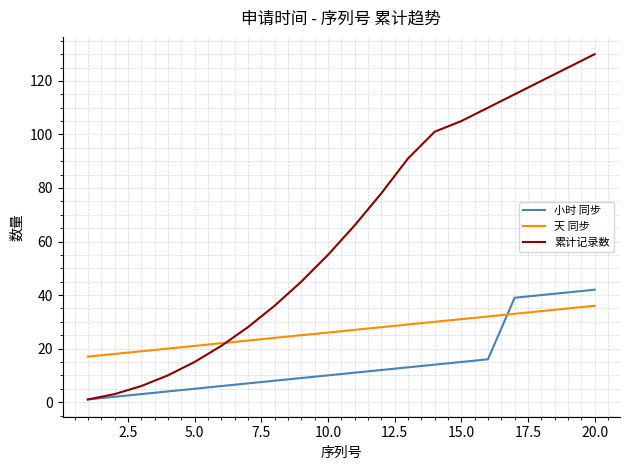

True or false: 小时 同步 and 天 同步 cross at least once.

True